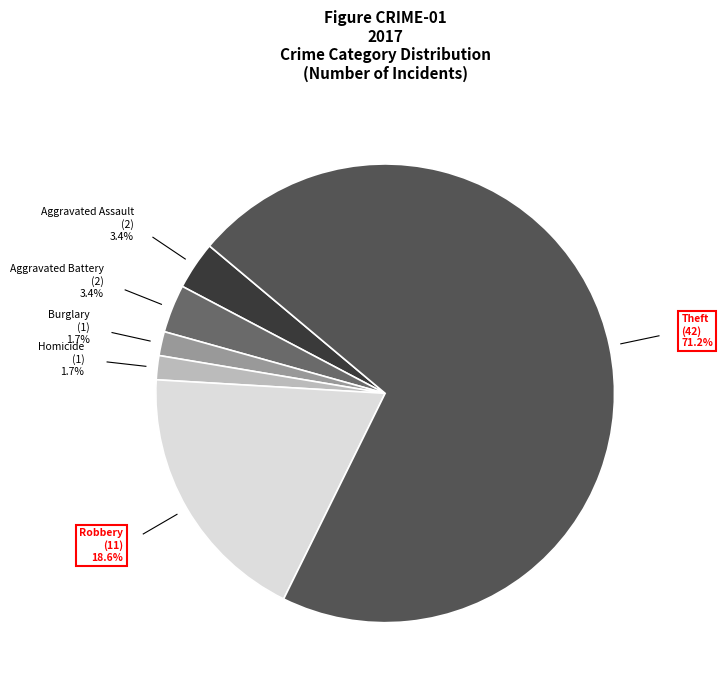

Which slice represents more than half of the pie?

Theft